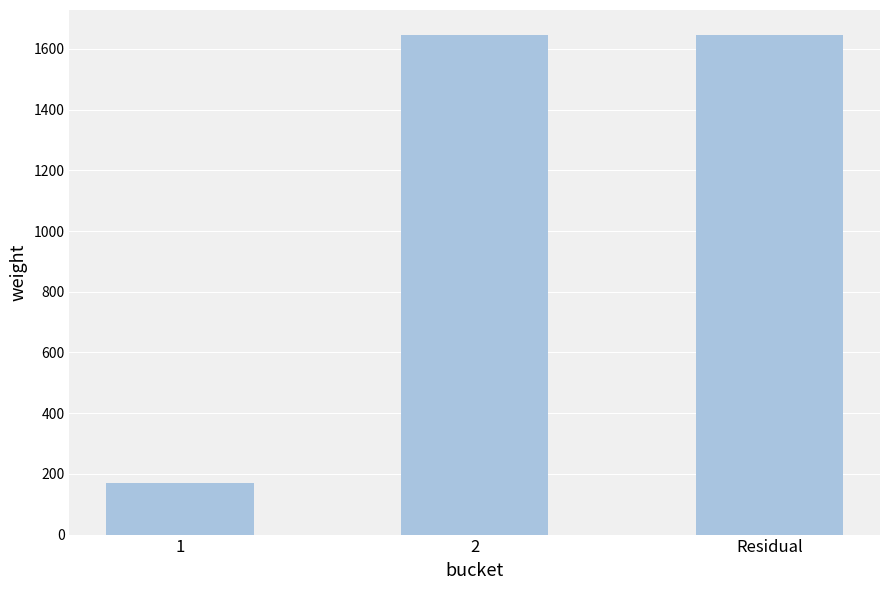

Count the number of categories in the chart.

3